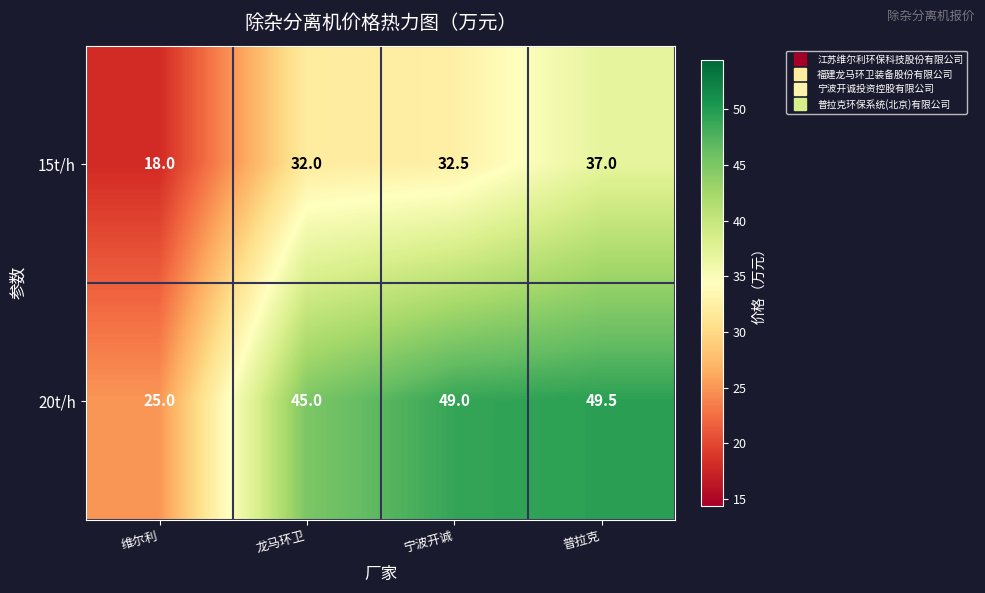

What is the difference between the 20t/h values at 宁波开诚 and 龙马环卫?

4.0